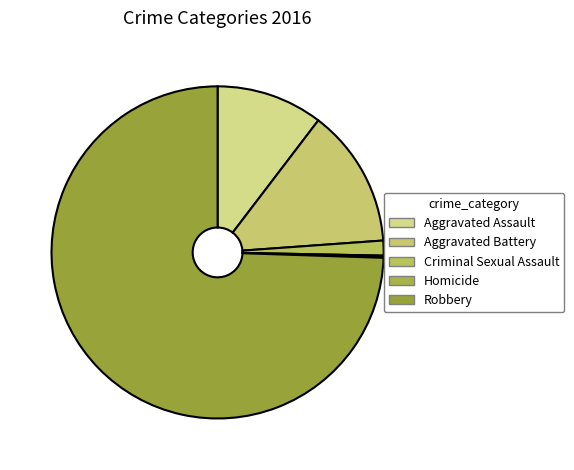

To the nearest percent, what is the difference between the Robbery and Aggravated Battery slice percentages?

61%